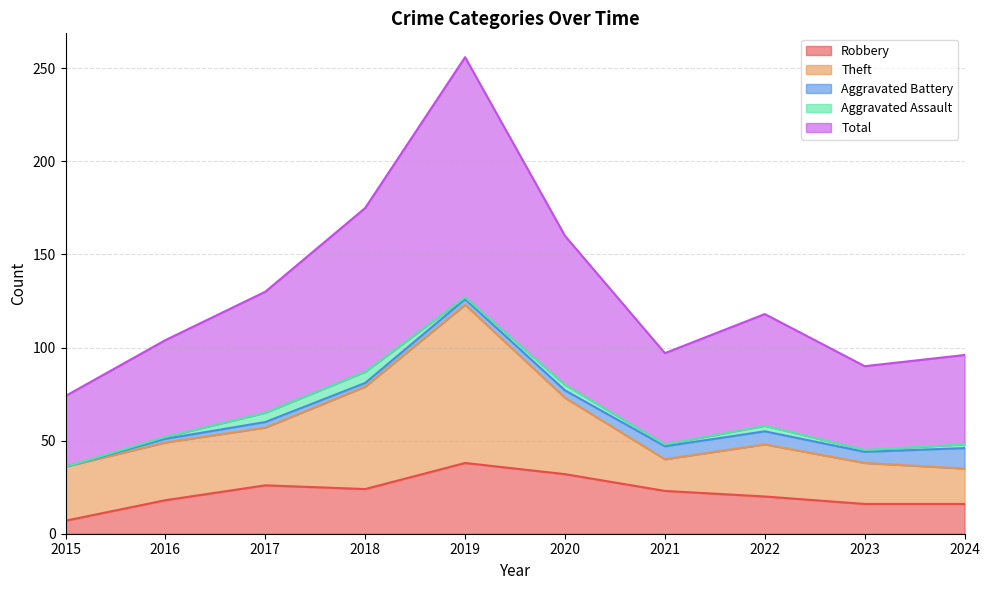

Is it true that Robbery equals 26 at 2017?

True